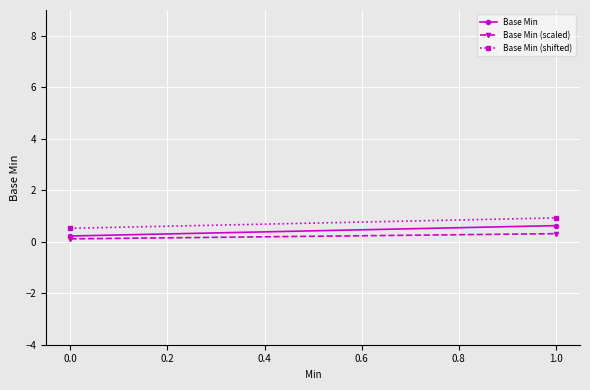

What is the value of the Base Min point at the 2nd from the left?

0.6